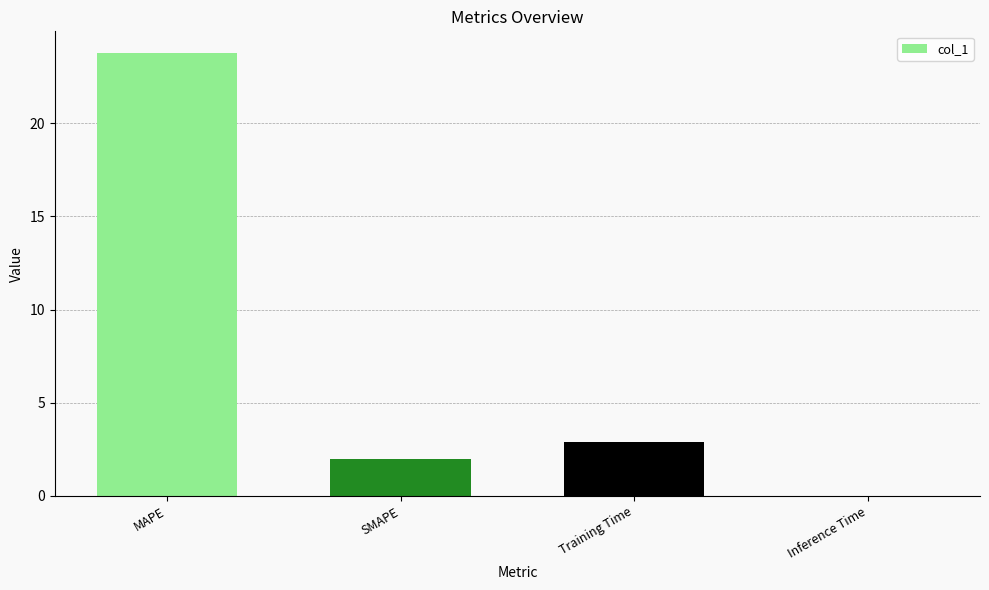

The value at Training Time is 2.9. True or false?

True